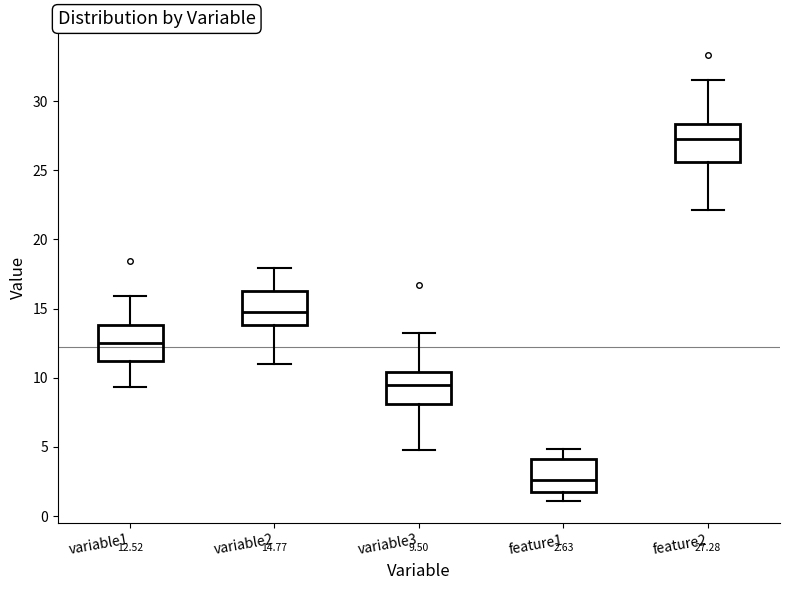

Which box's median line is the highest?

feature2